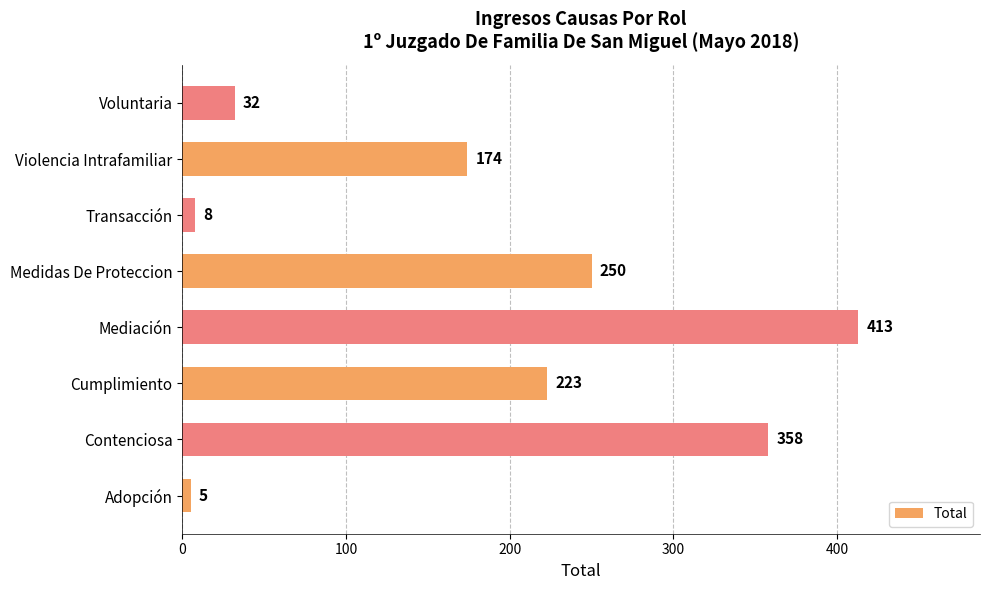

At which label is the value closest to 209?

Cumplimiento